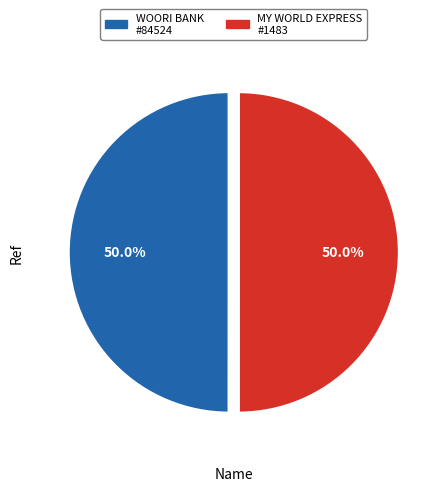

What is the total percentage of MY WORLD EXPRESS #1483 and WOORI BANK #84524?

100.0%